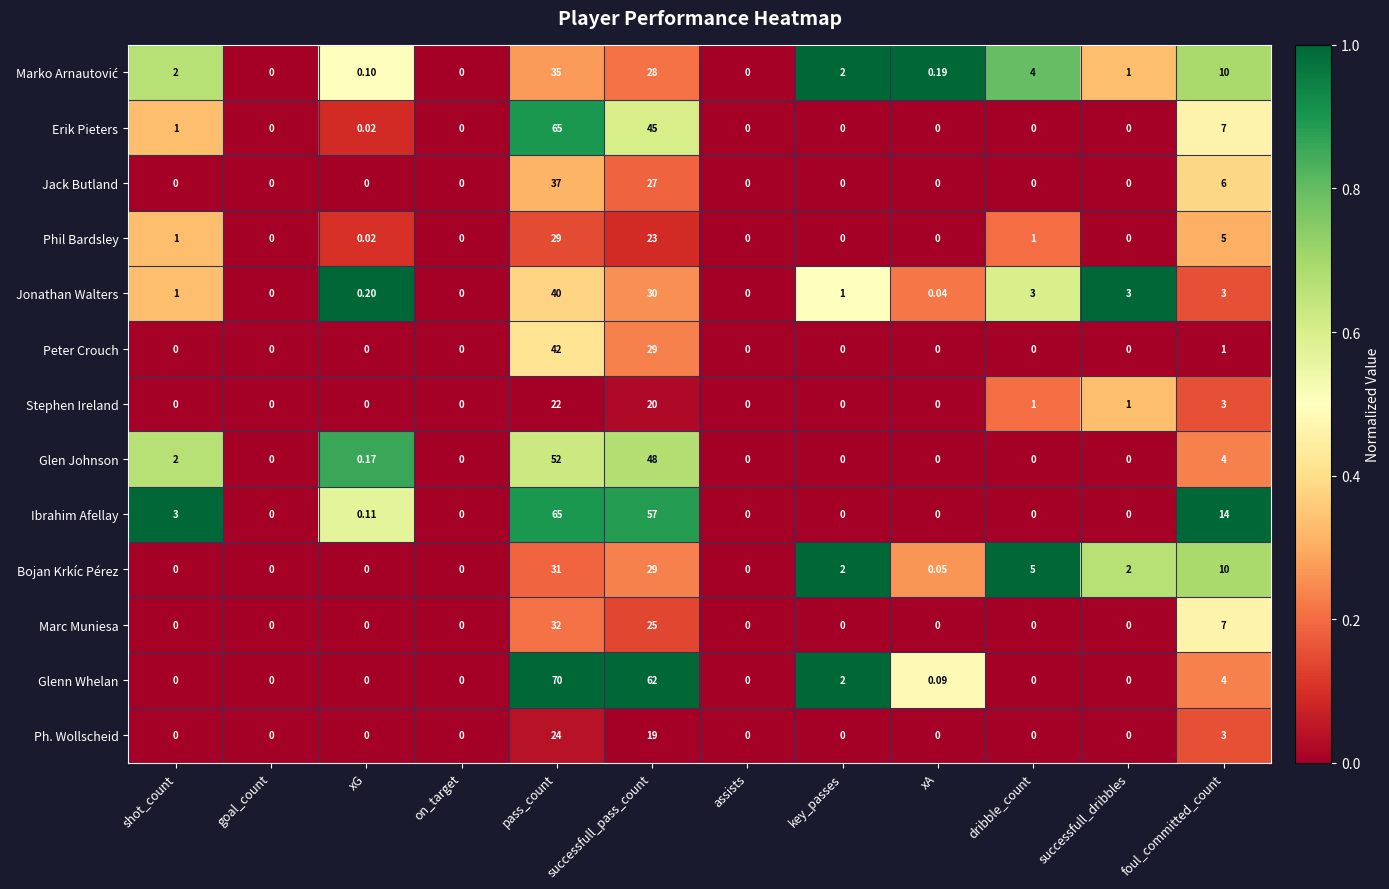

Which series has the widest spread of values?

Glenn Whelan